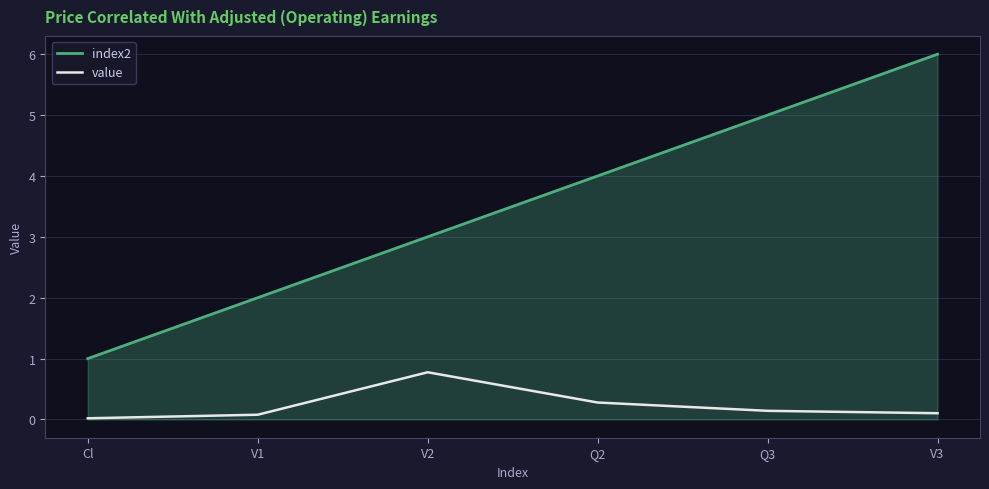

List the labels in order of index2 value, smallest first.

Cl, V1, V2, Q2, Q3, V3